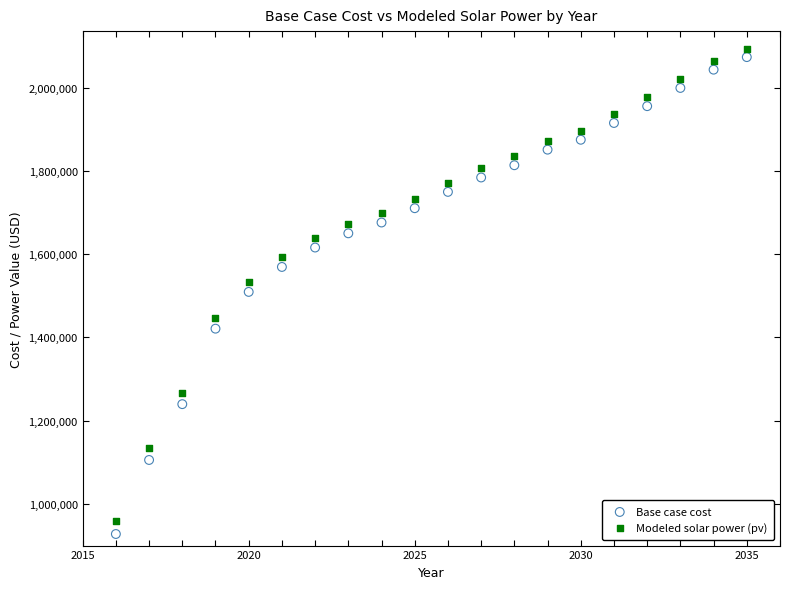

Which series has the widest spread of Y values?

Base case cost